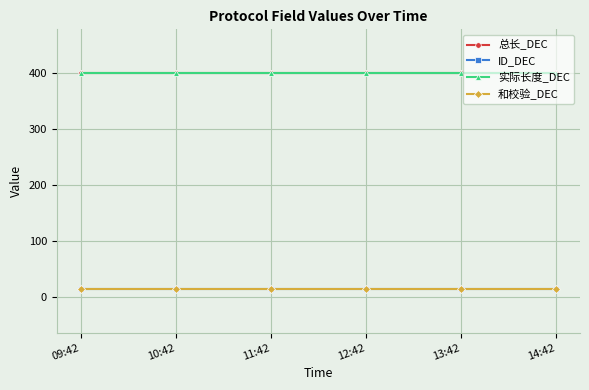

Is this an area chart (filled region under the line)?

No